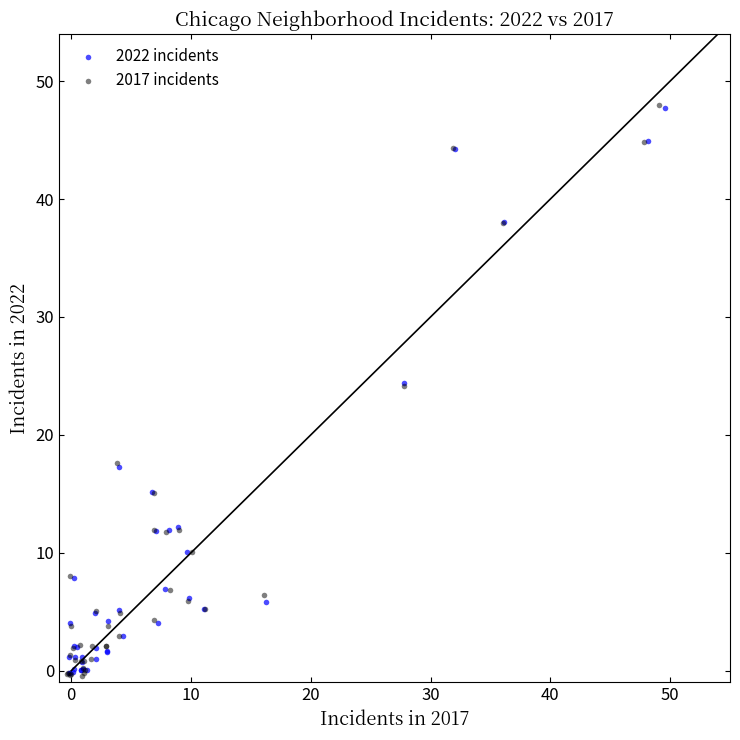

Which series has the widest spread of Y values?

2017 incidents